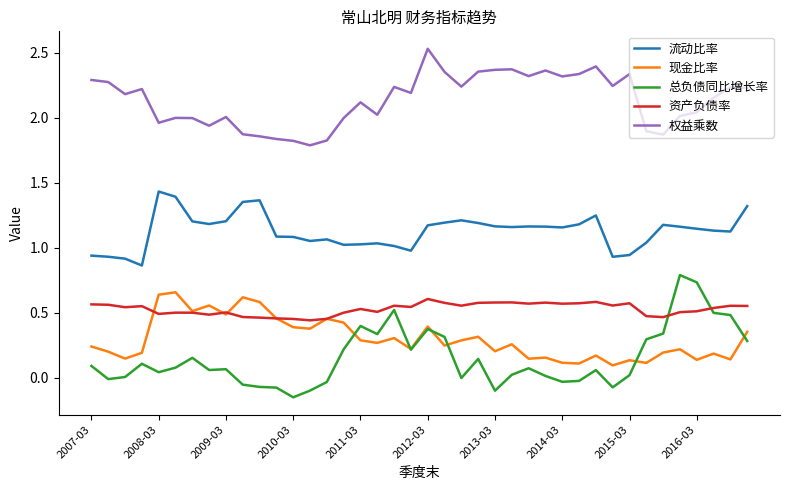

Which series has the widest spread of values?

总负债同比增长率